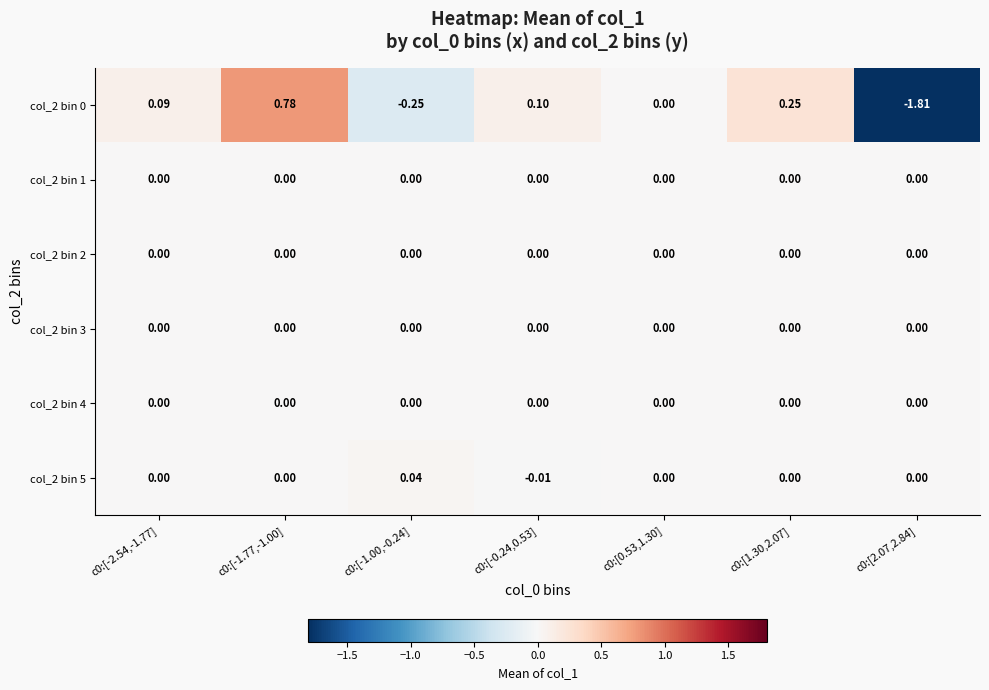

Is the value of col_2 bin 0 at c0:[-2.54,-1.77] greater than the value of col_2 bin 1 at c0:[-0.24,0.53]?

Yes